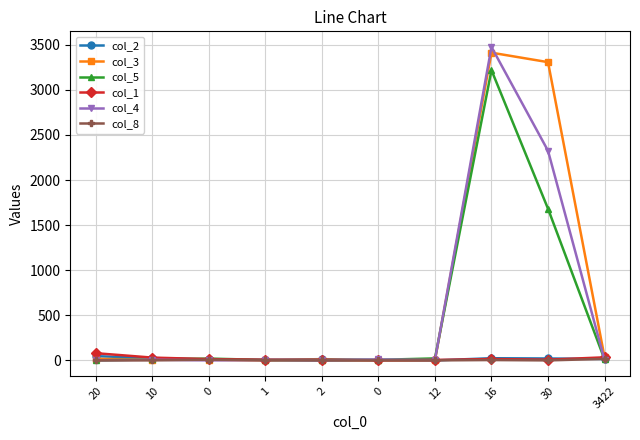

True or false: col_1 and col_4 intersect in this chart.

True